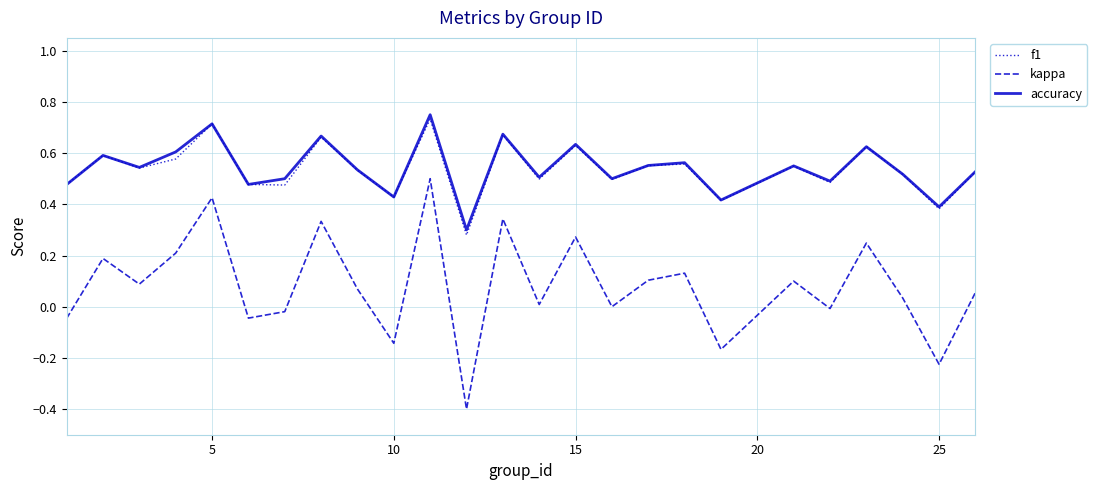

Which series has the largest range (max minus min)?

kappa